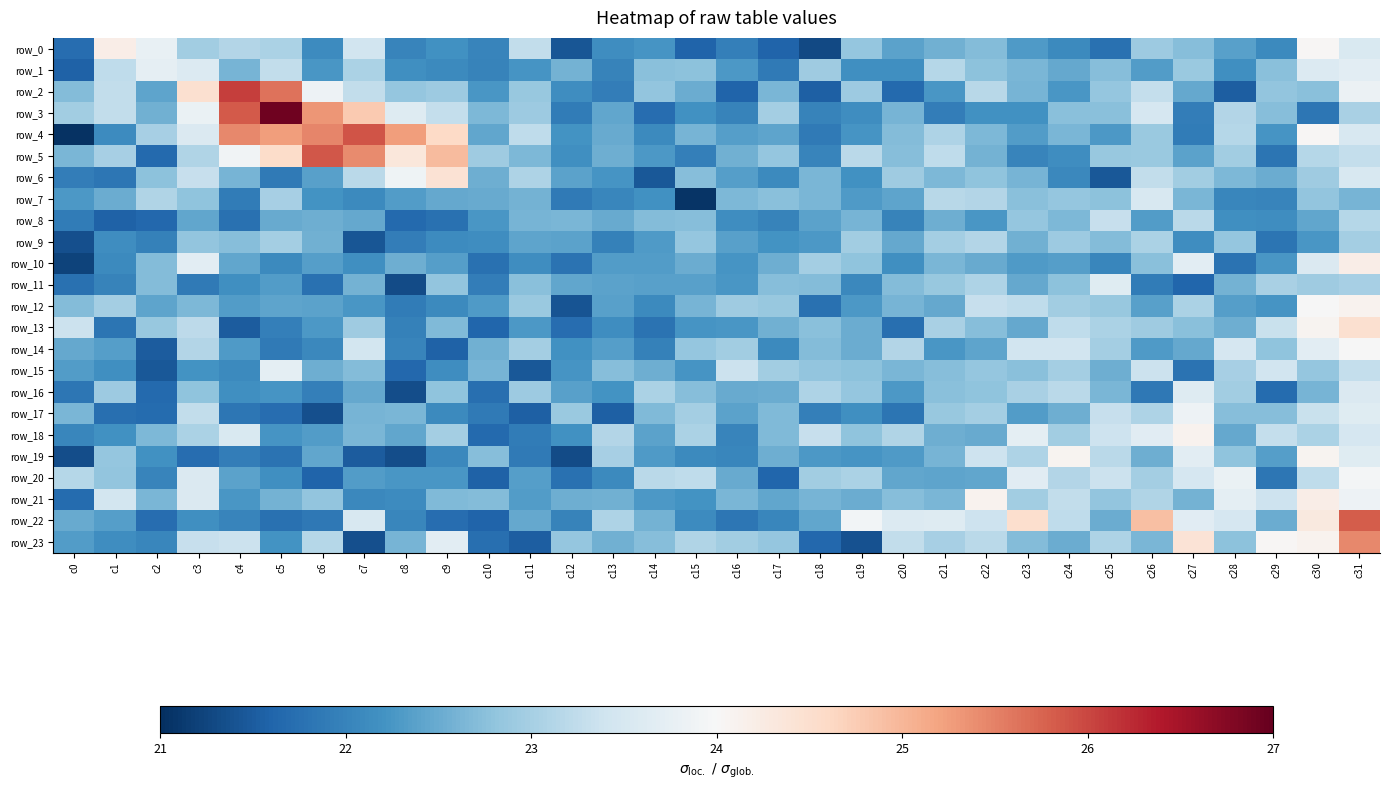

List the labels in order of row_3 value, smallest first.

c14, c30, c12, c21, c27, c18, c16, c19, c15, c23, c22, c13, c2, c20, c10, c29, c25, c24, c11, c0, c17, c31, c28, c1, c9, c26, c8, c3, c7, c6, c4, c5